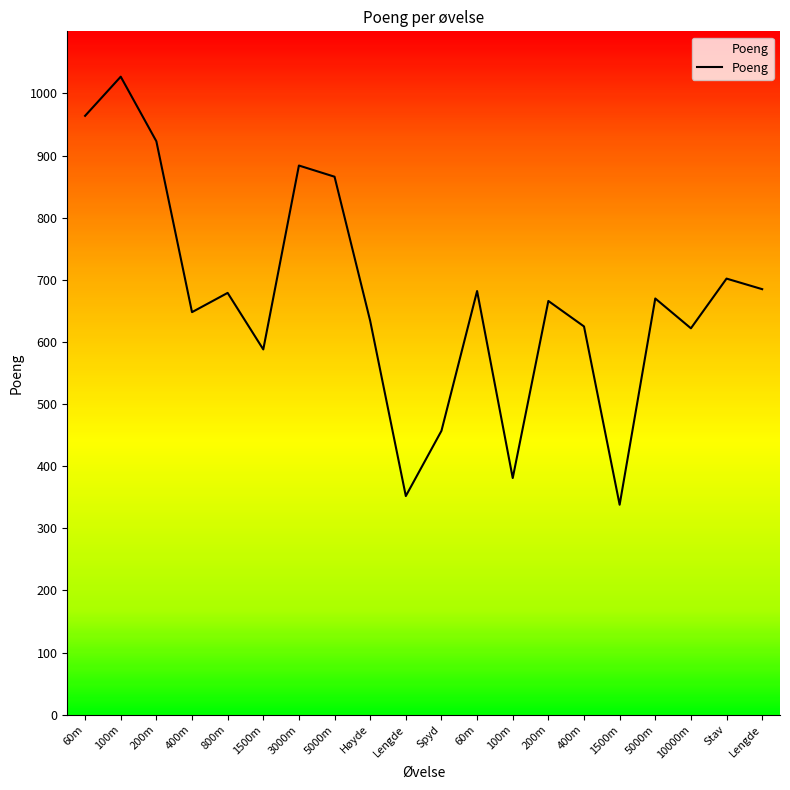

The chart shows a value of 884 at 3000m. True or false?

True